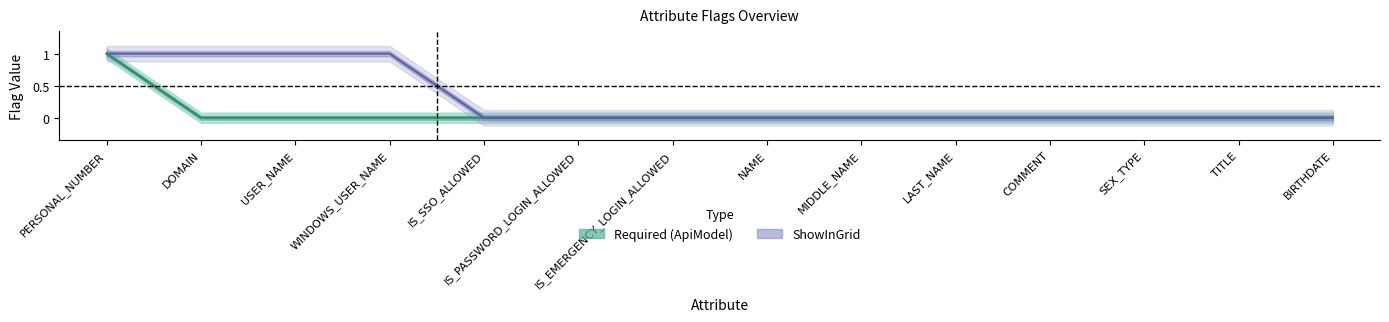

What are all the series names shown in the legend?

Required (ApiModel), ShowInGrid